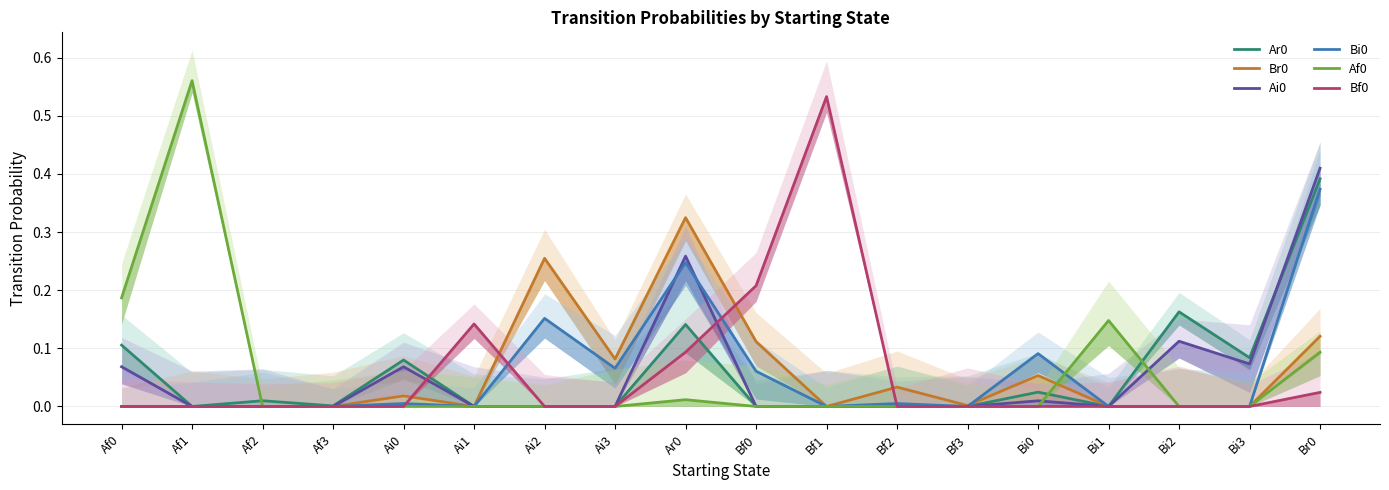

Which series has the widest spread of values?

Af0